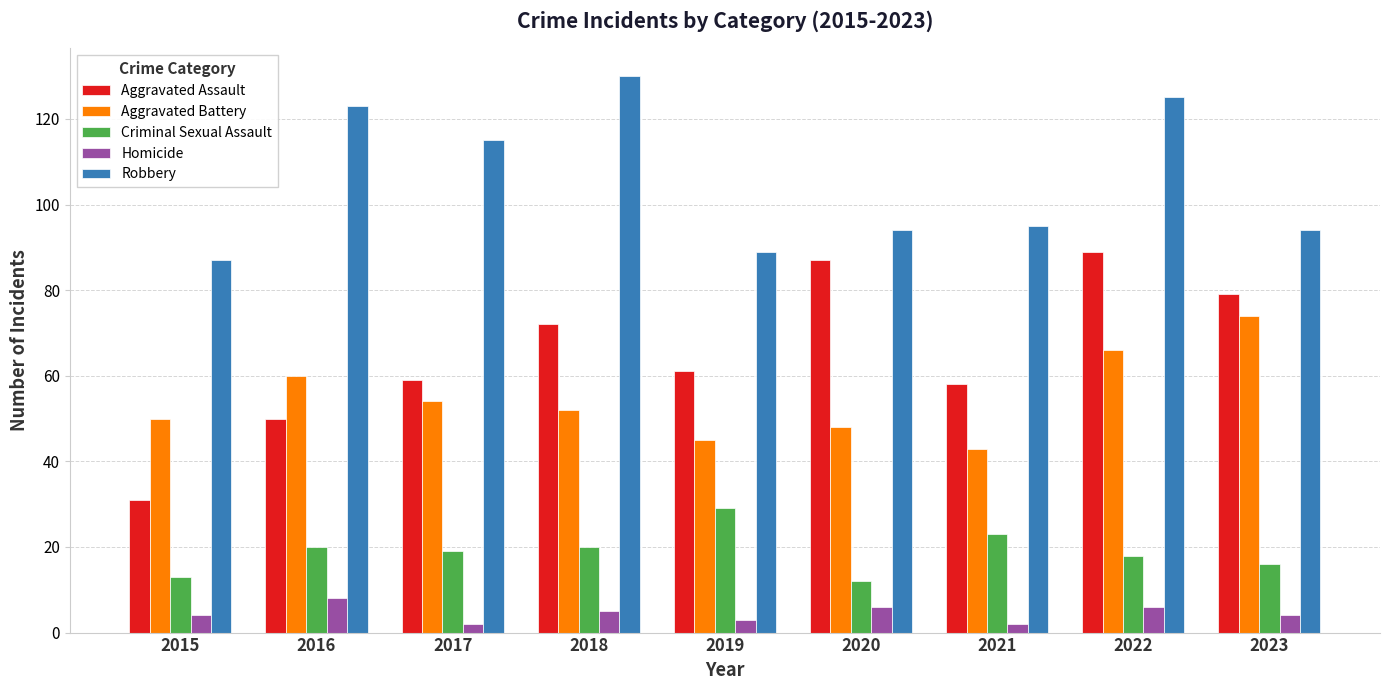

At which category is the sum across all series the highest?

2022